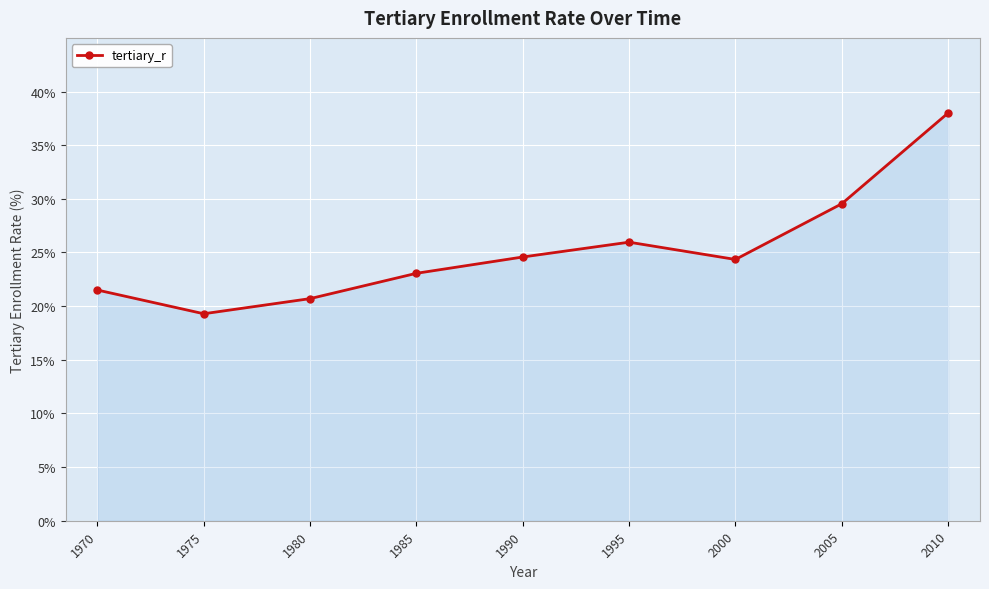

Reading left to right, extract all data points from this chart.

21.5	19.3	20.7	23.1	24.6	26.0	24.4	29.5	38.0